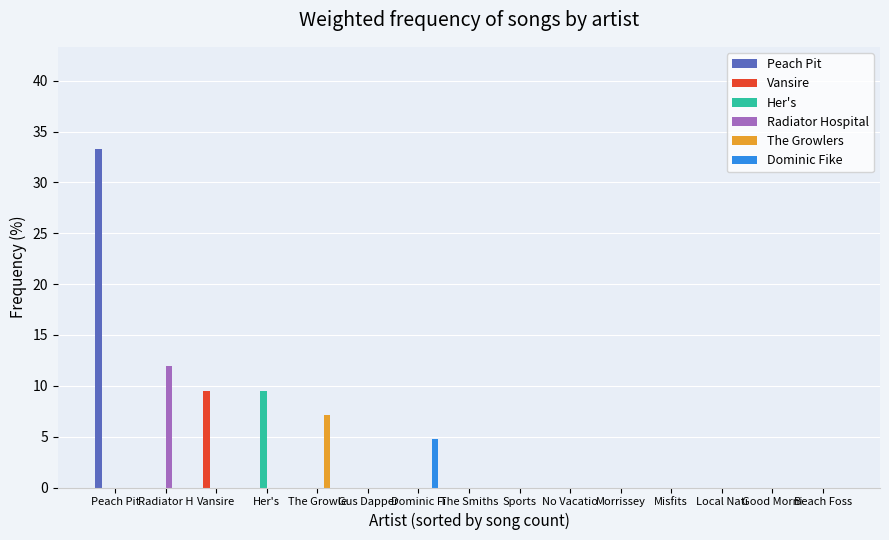

Are the bars horizontal?

No